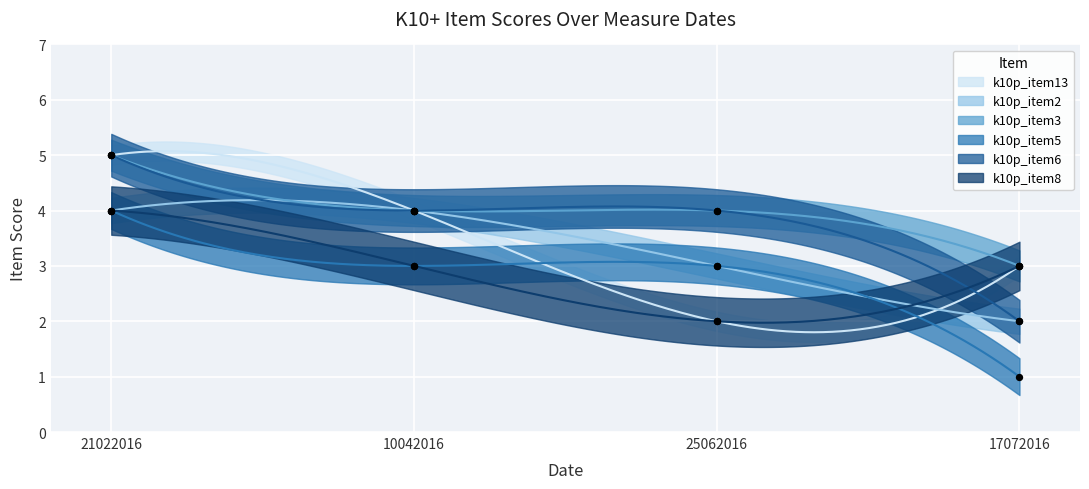

Which series has the widest spread of Y values?

k10p_item13